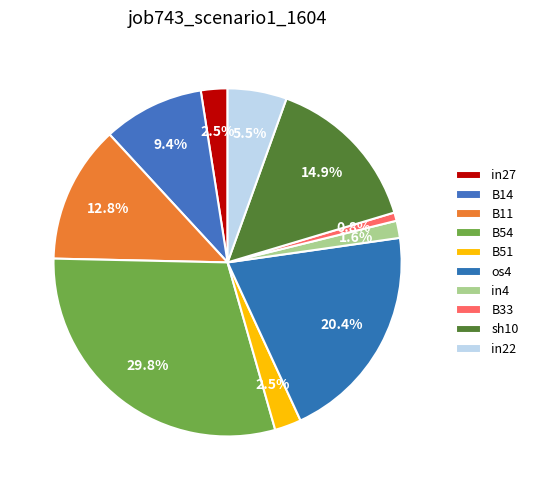

How many segments does this pie chart have?

10